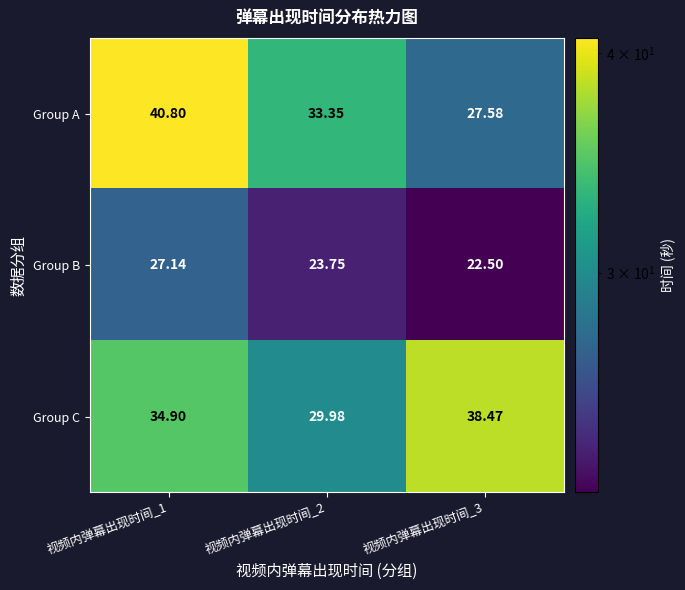

Which series changed the most between 视频内弹幕出现时间_2 and 视频内弹幕出现时间_3?

Group C